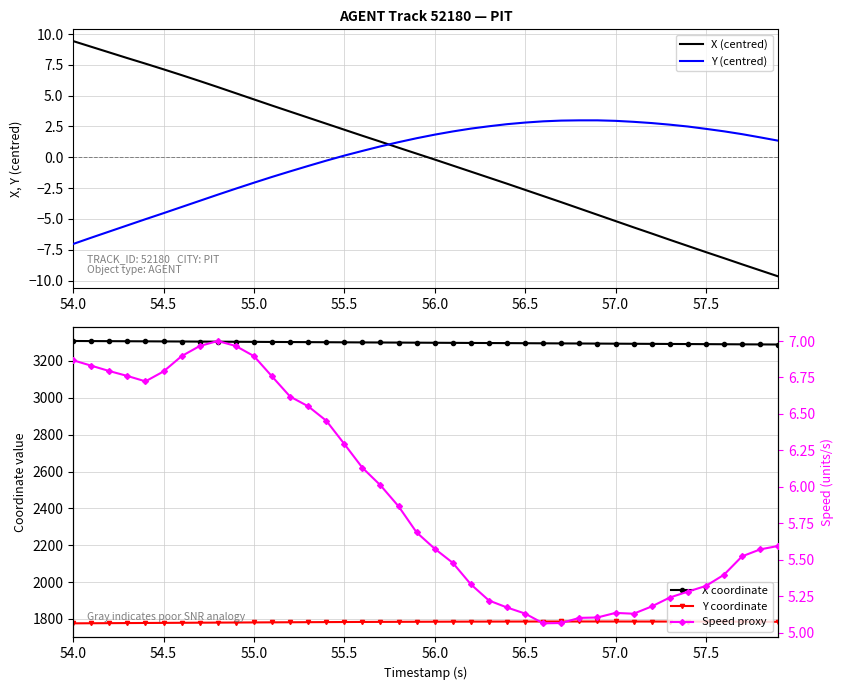

What is the greatest value displayed?

3308.3